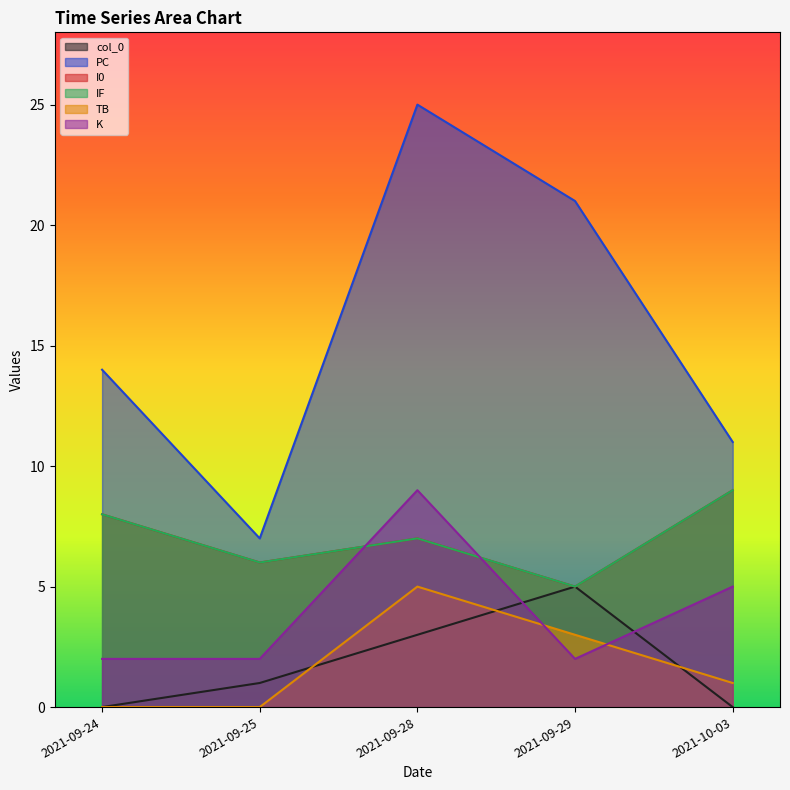

List the series in order of their peak value, highest first.

PC, I0, IF, K, col_0, TB